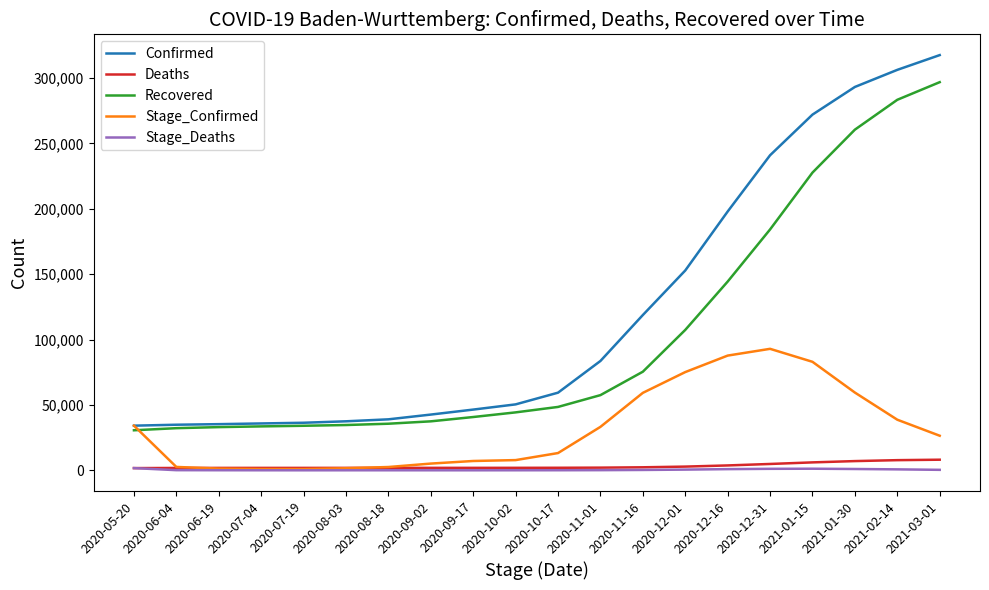

Which series has the widest spread of values?

Confirmed